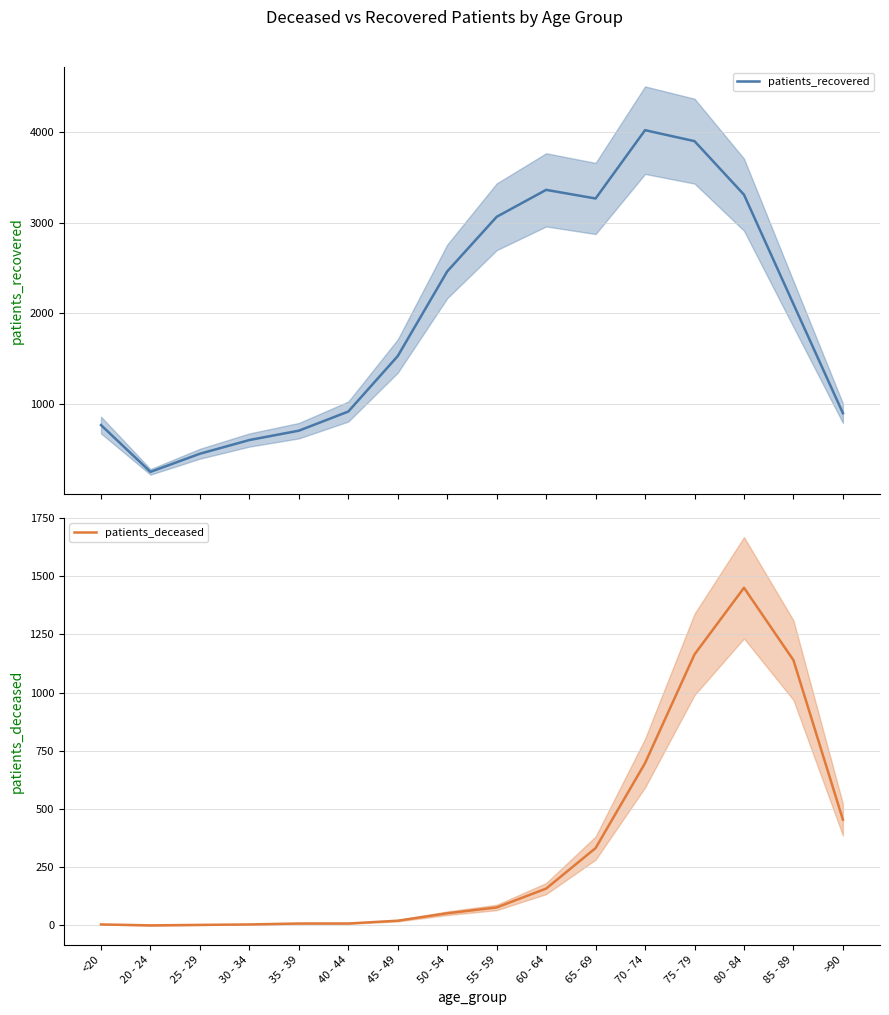

At which category is the sum across all series the highest?

75 - 79